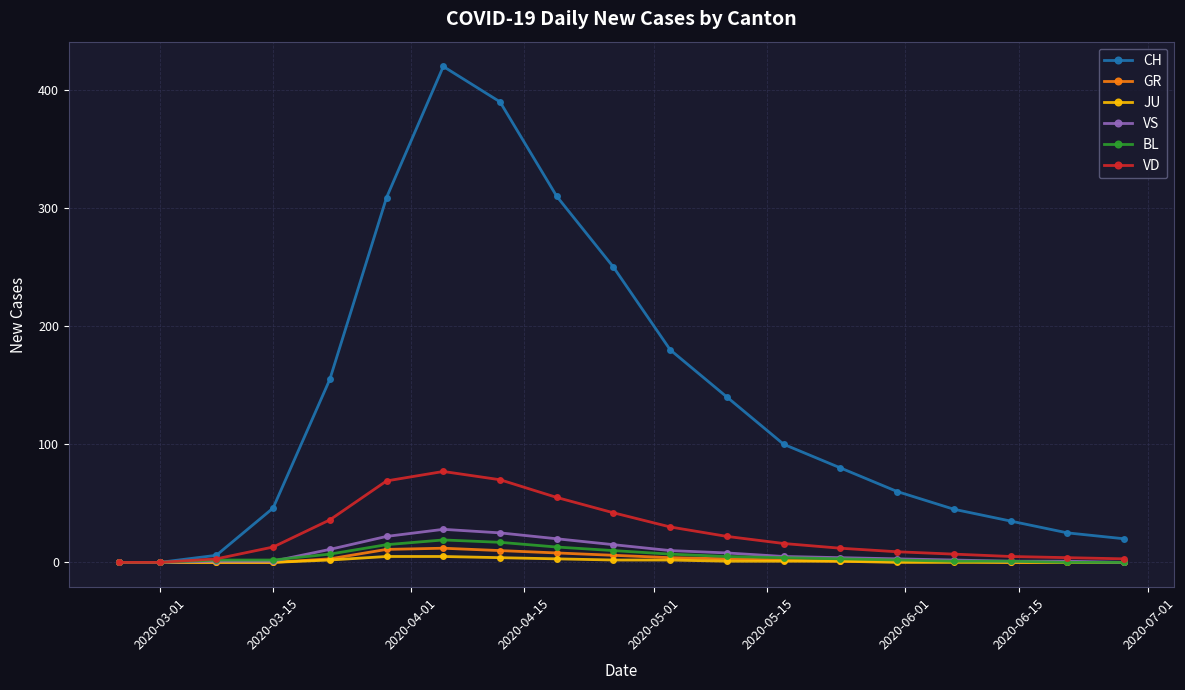

True or false: CH has more than 0 interior local peaks.

True